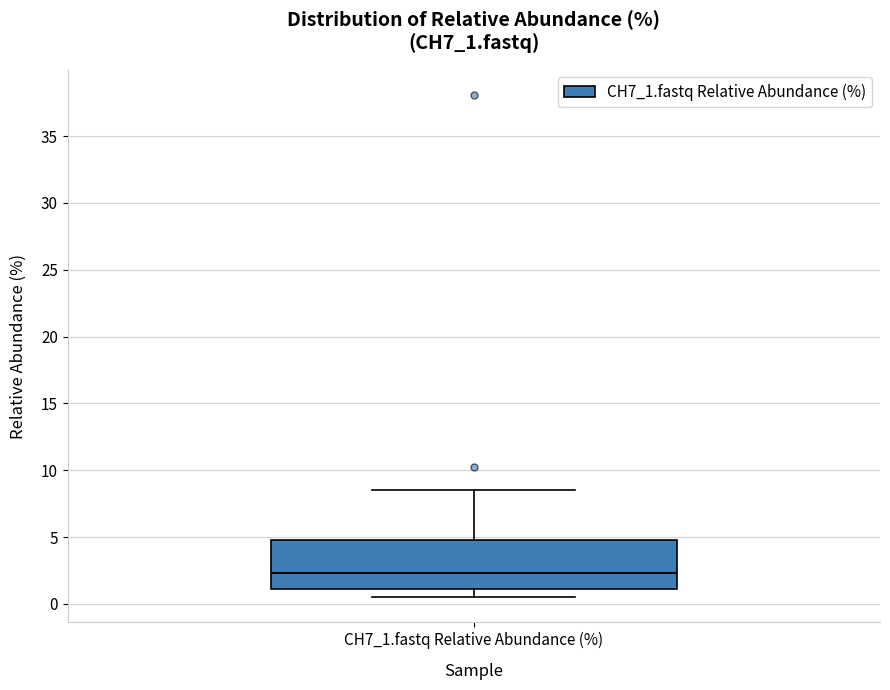

Transcribe this box plot: give where the median line is, the range the box spans, and where the two whiskers end, as read against the y-axis. The values are not printed on the chart, so give them approximately, as read against the axis.

median 2.5, box 1.0 to 5.0, whiskers 0.5 to 8.5